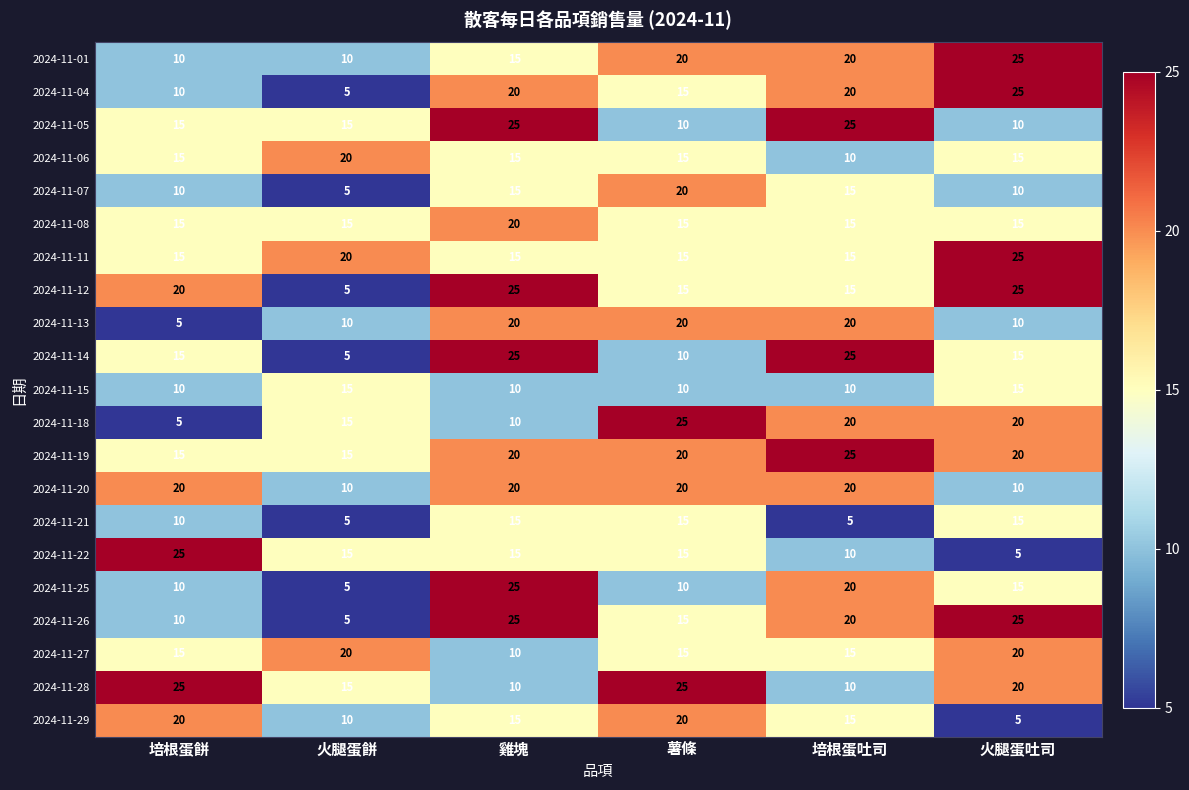

What is the spread (max minus min) of values at 培根蛋吐司?

20